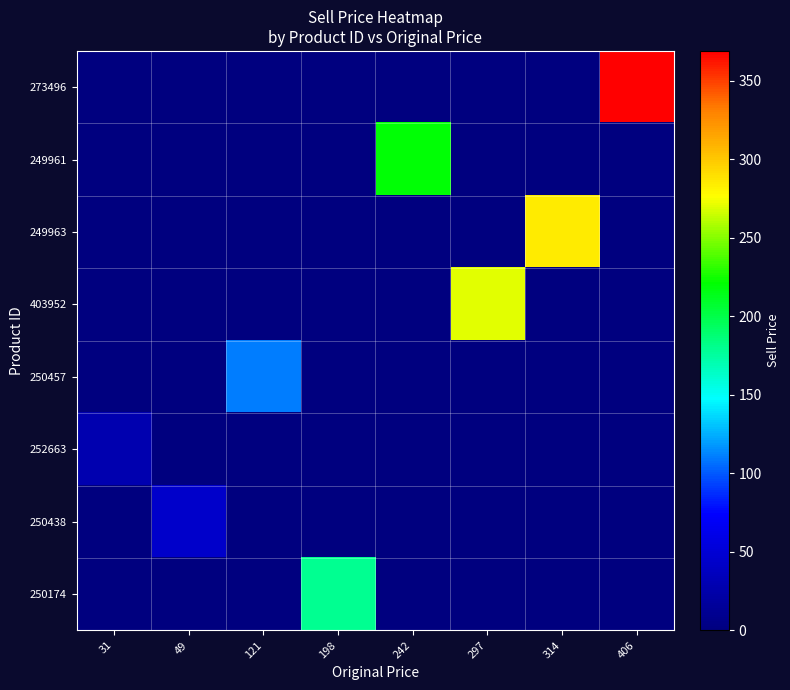

Which series has the widest spread of values?

273496